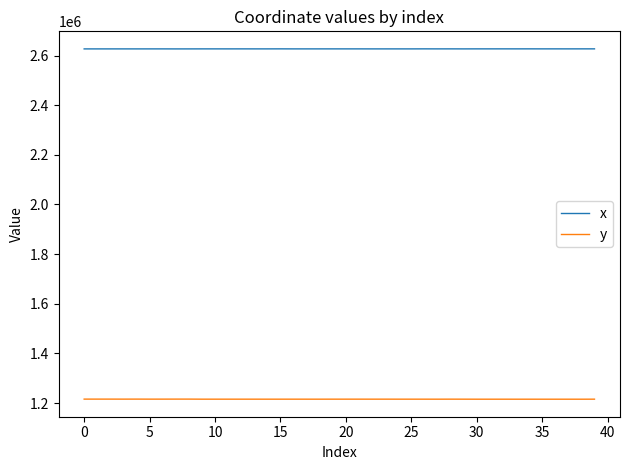

What is the sum of all x values?

105074398.5